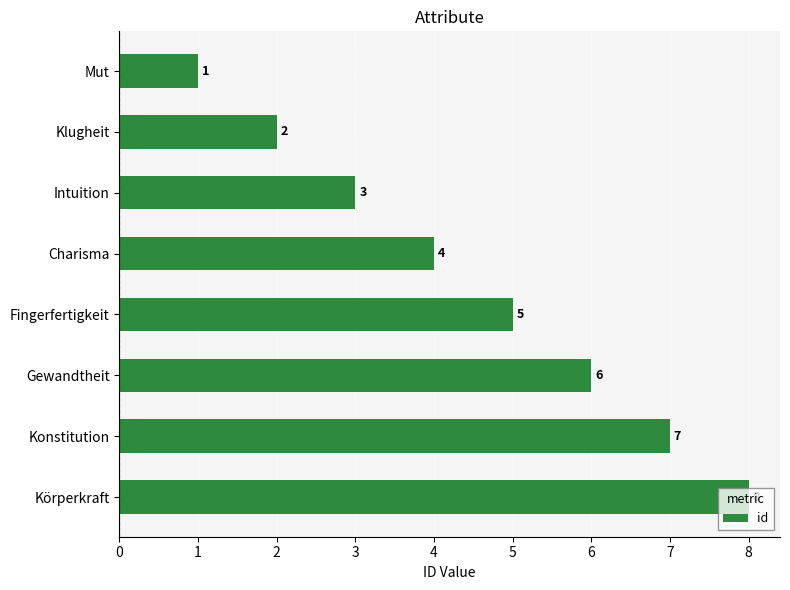

The value at Gewandtheit is 1. True or false?

False